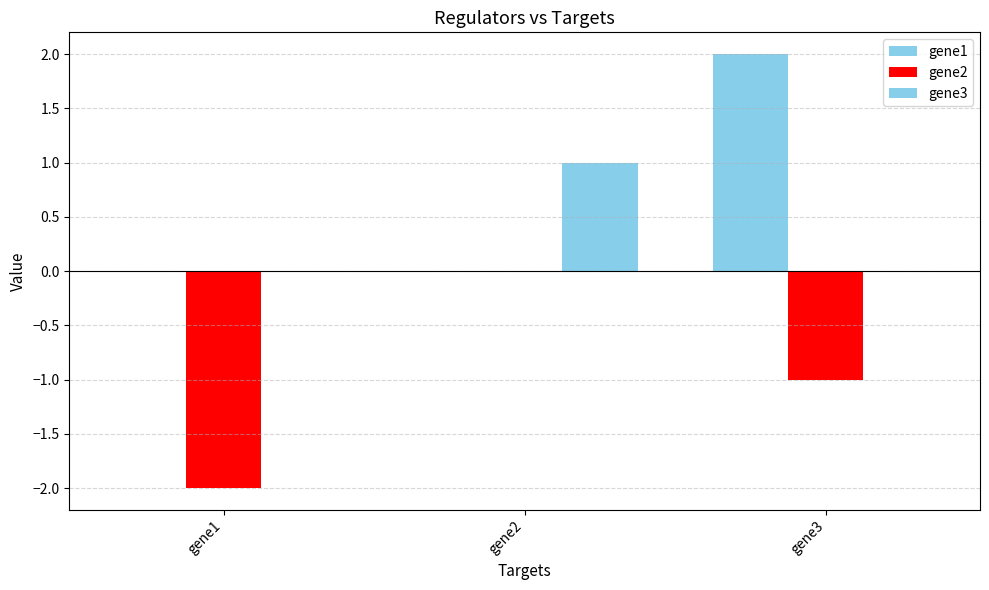

Which series has the largest total across all categories?

gene1